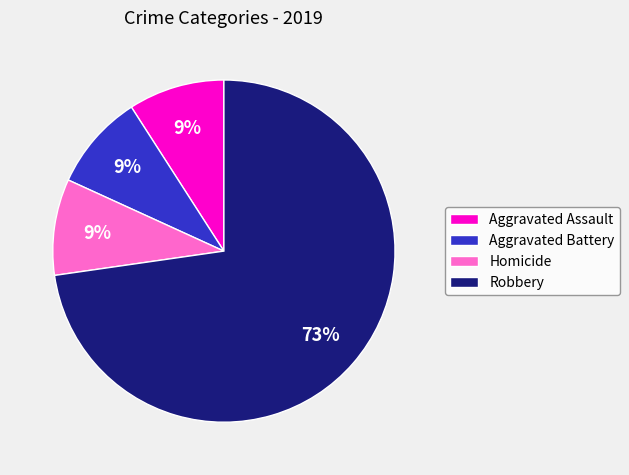

To the nearest percent, what is the combined percentage of Aggravated Assault and Robbery?

82%